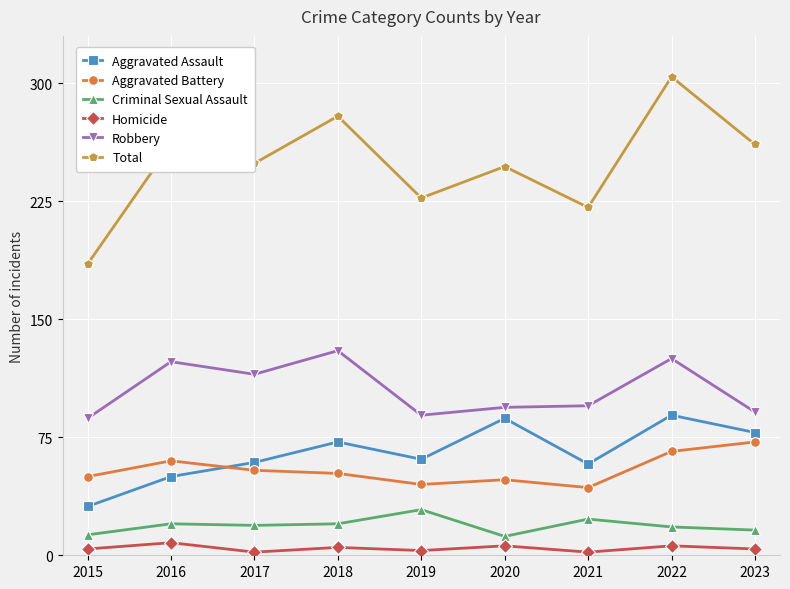

What is the difference between the second highest and minimum values in the Aggravated Battery series?

23